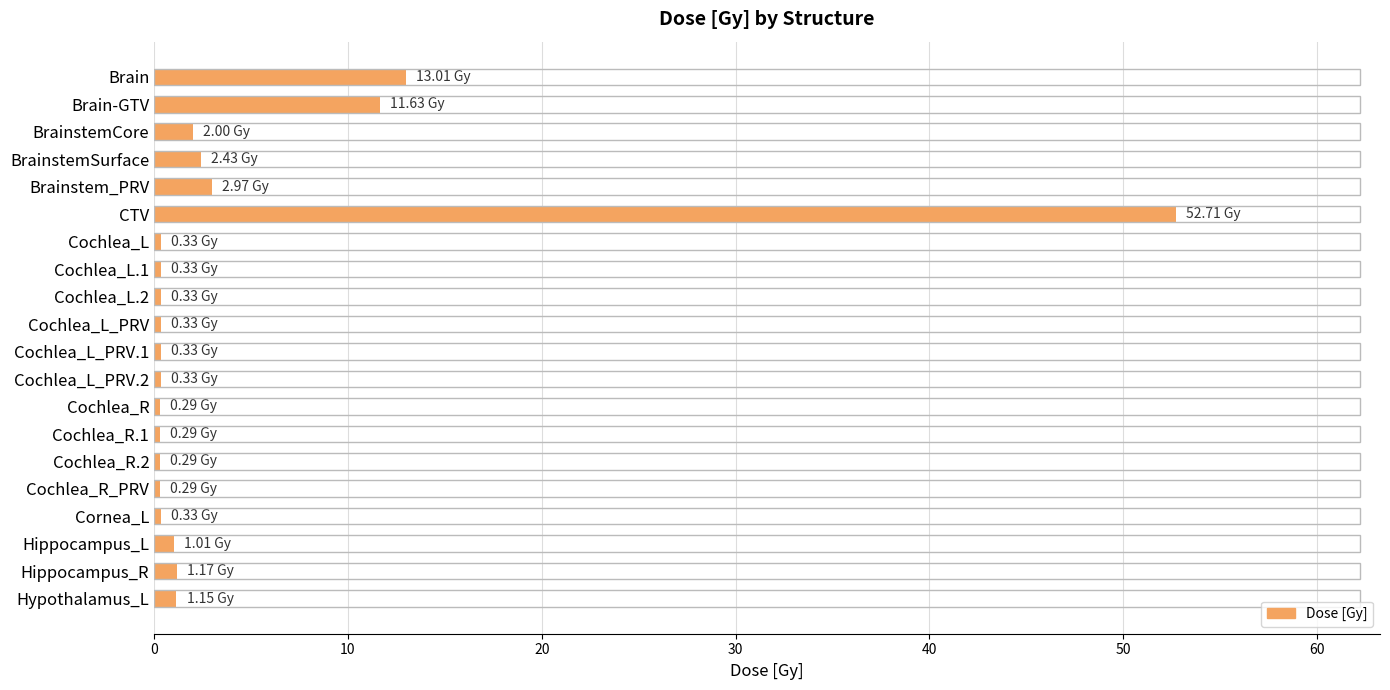

Which label corresponds to the largest value in the chart?

CTV